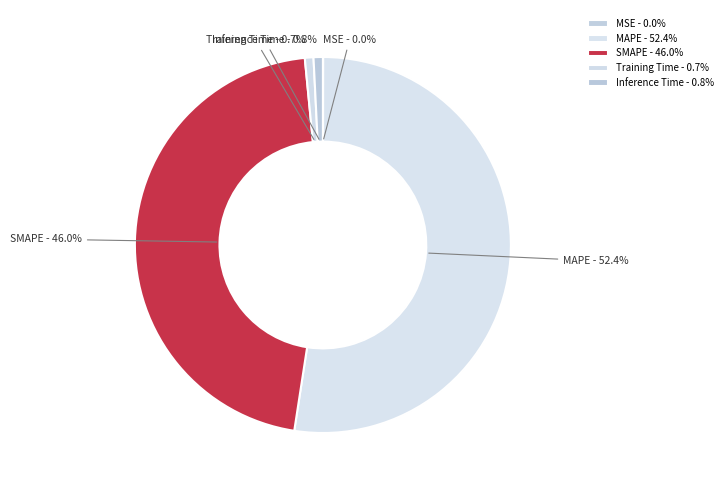

To the nearest percent, what is the difference between the largest and smallest slice percentages?

52%